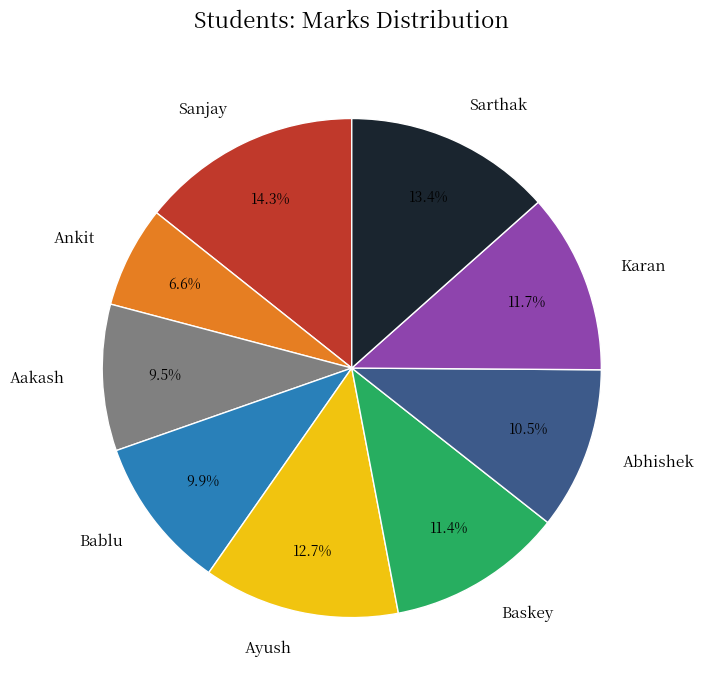

Which has a higher value, Sarthak or Abhishek?

Sarthak